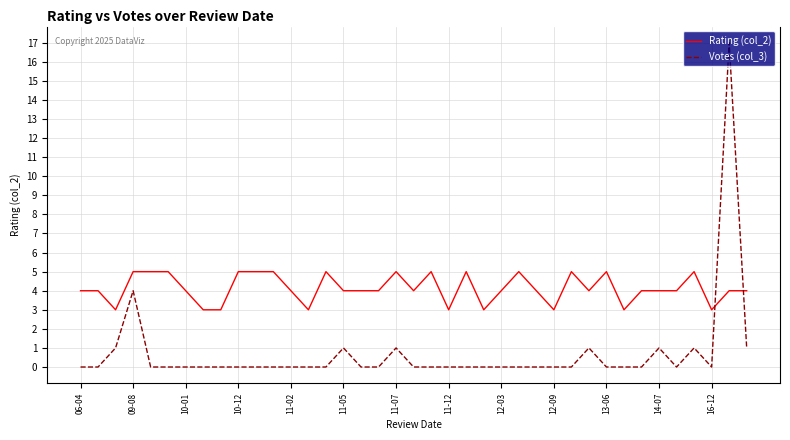

True or false: Votes (col_3) and Rating (col_2) intersect in this chart.

True